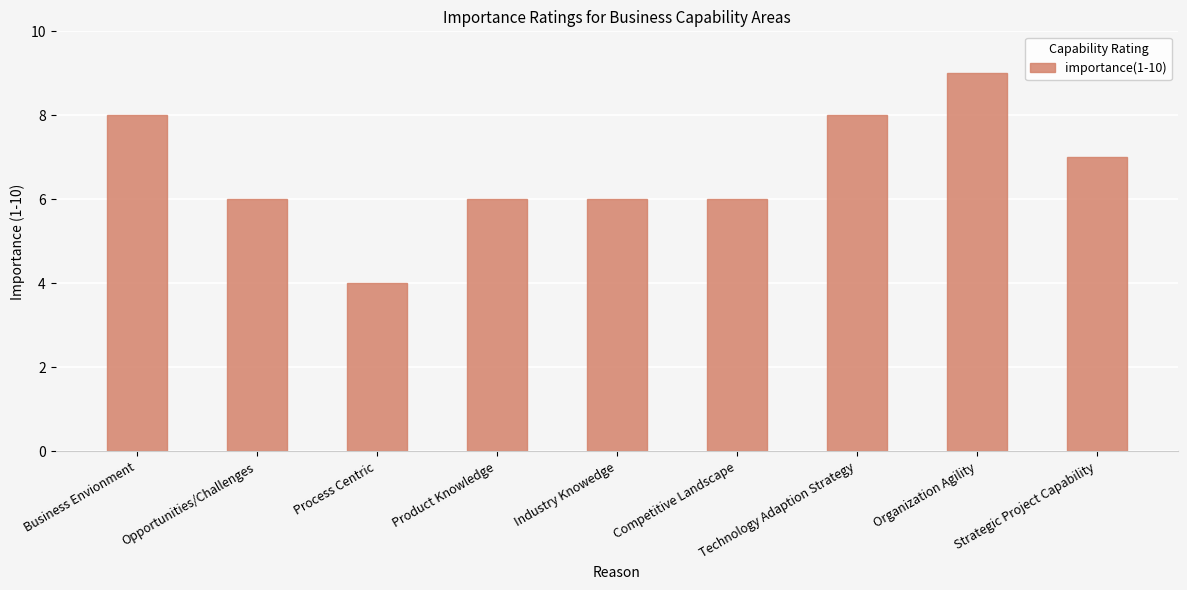

The value at Competitive Landscape is 9. True or false?

False